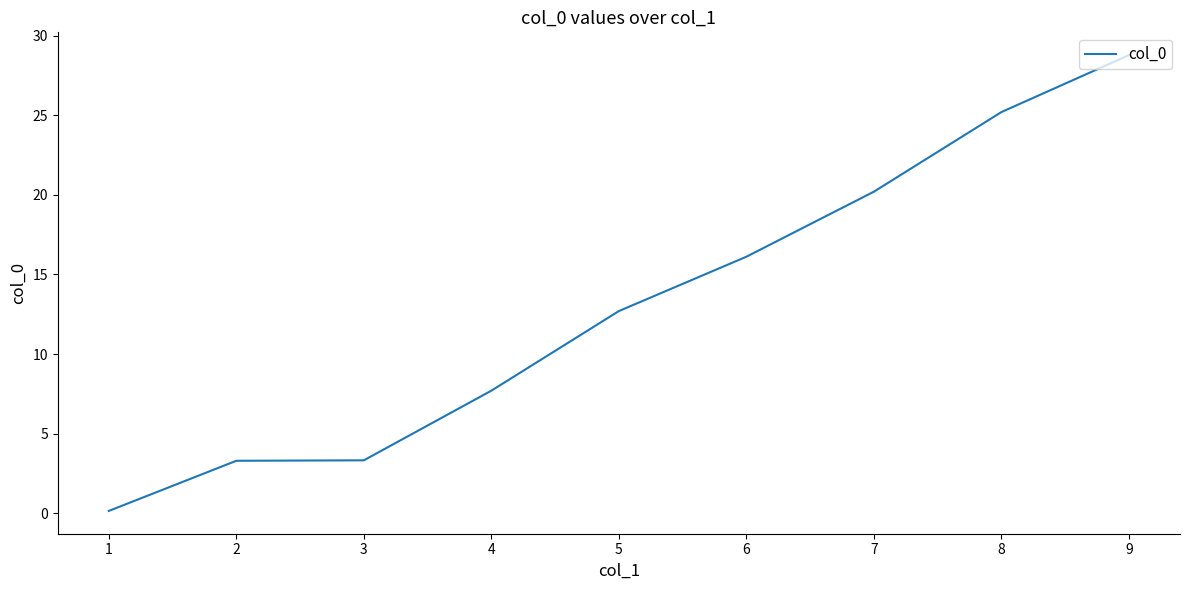

Approximately how many times larger is the value at 5 compared to 6?

0.8